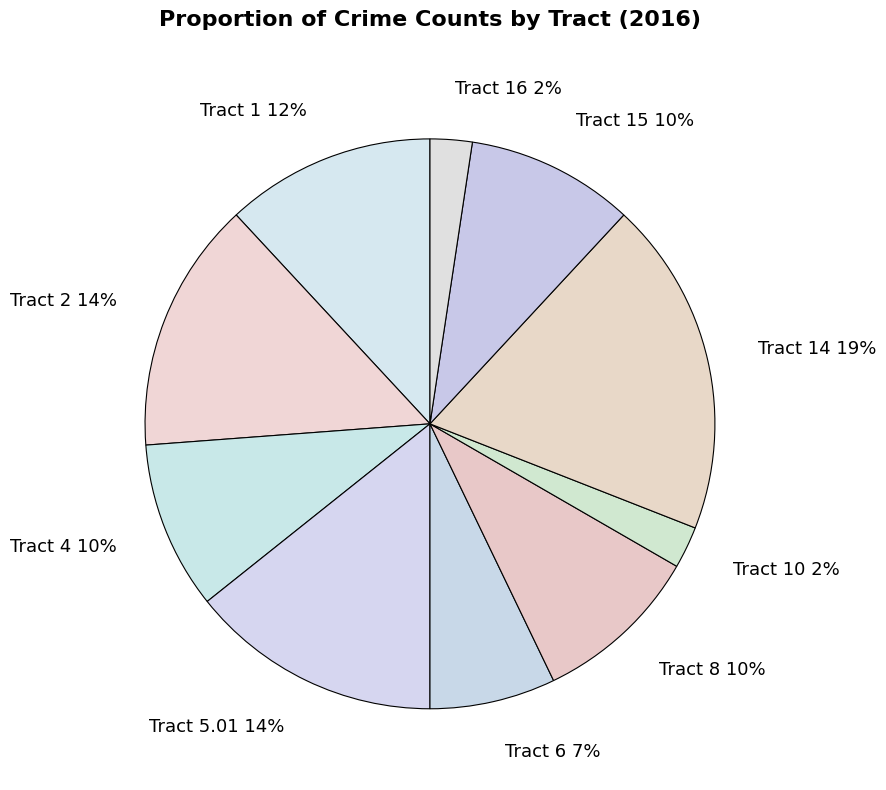

What is the ratio of the value at Tract 2 14% to the value at Tract 1 12%?

1.2